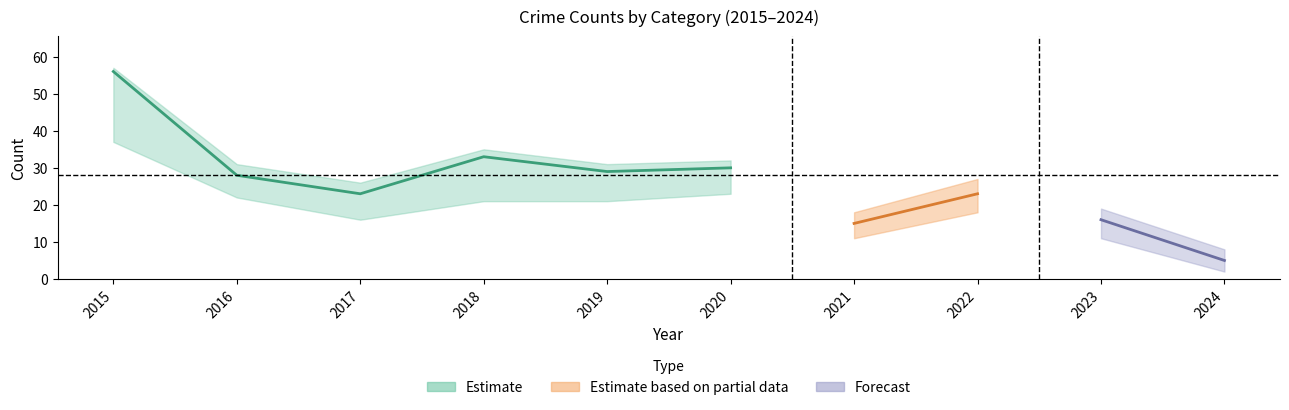

At which category is the sum across all series the highest?

2015